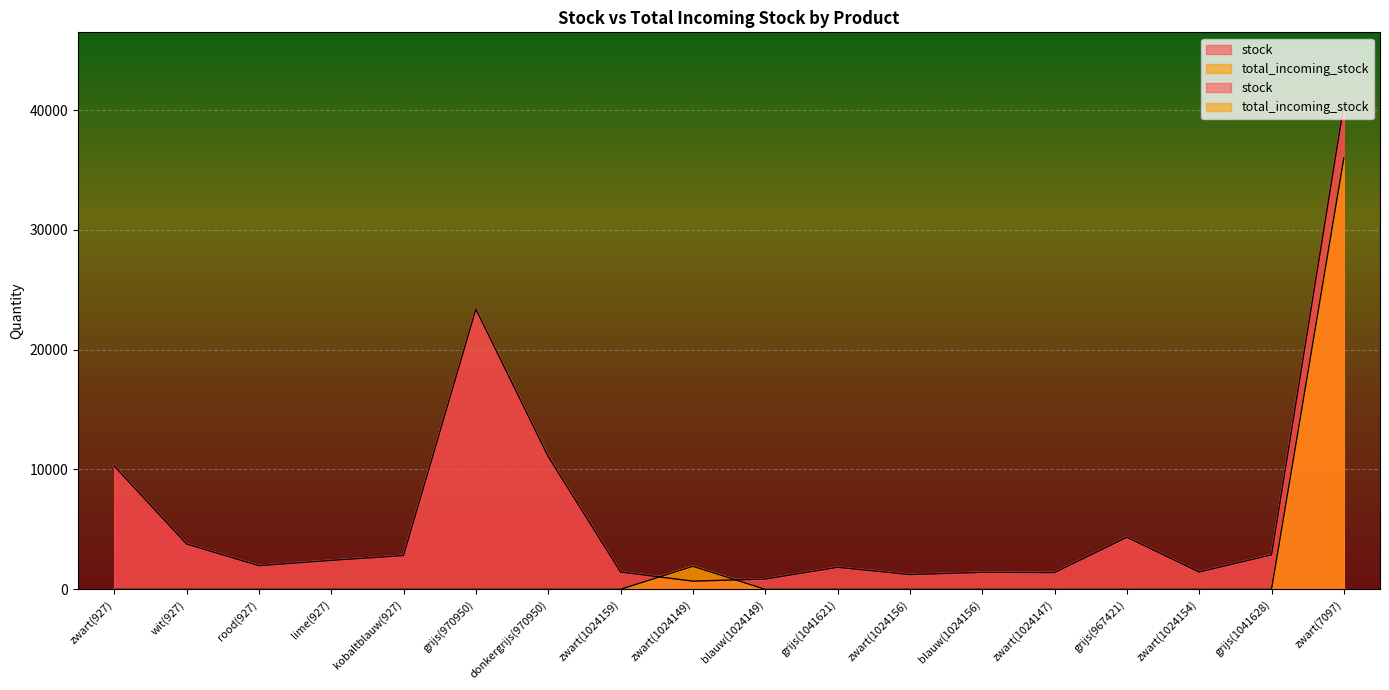

How many categories are shown in the chart?

18